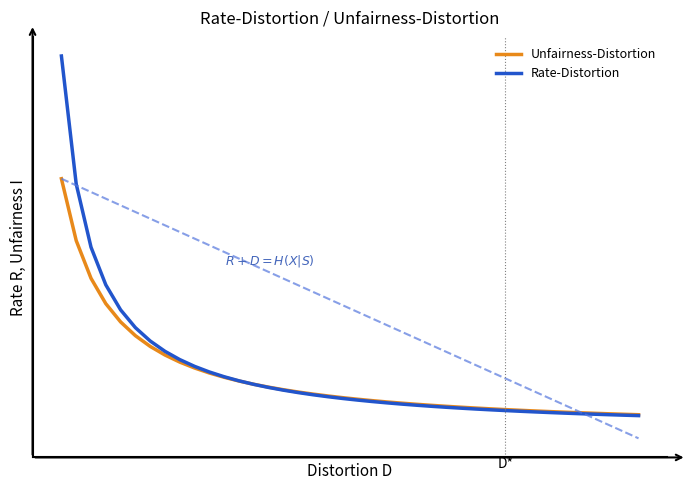

Is the value of Rate-Distortion at 35 greater than the value of Unfairness-Distortion at 37?

Yes